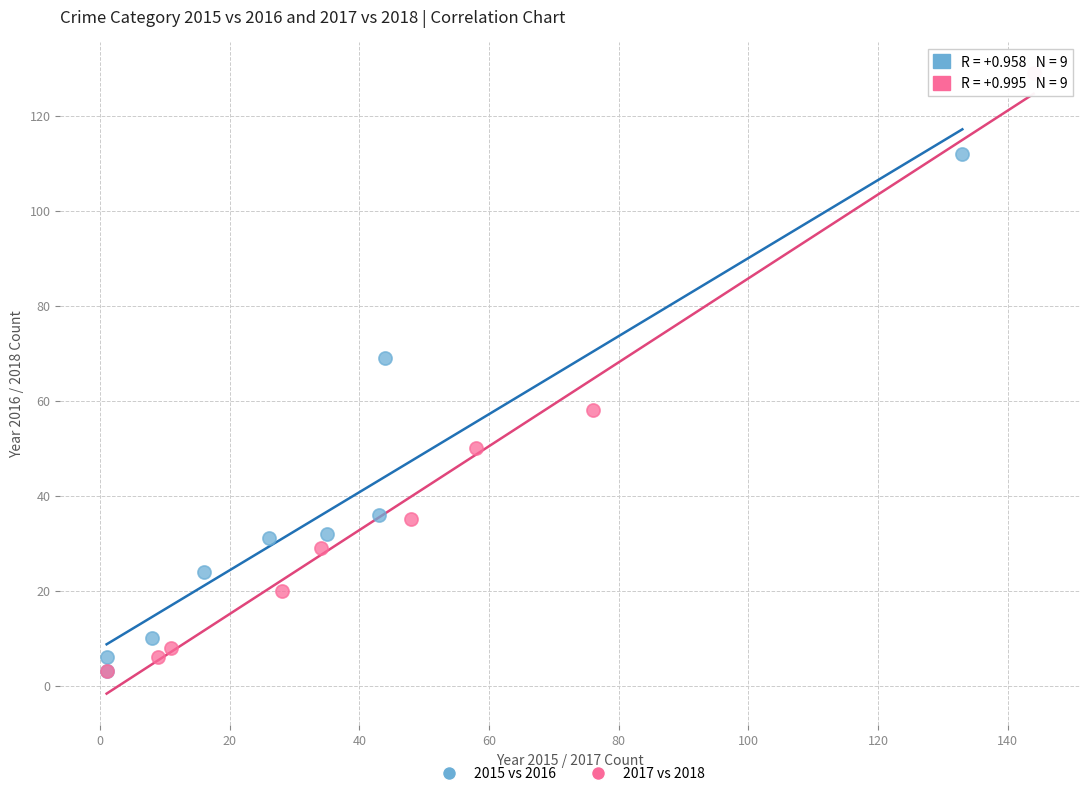

Which series has the widest spread of Y values?

2017 vs 2018